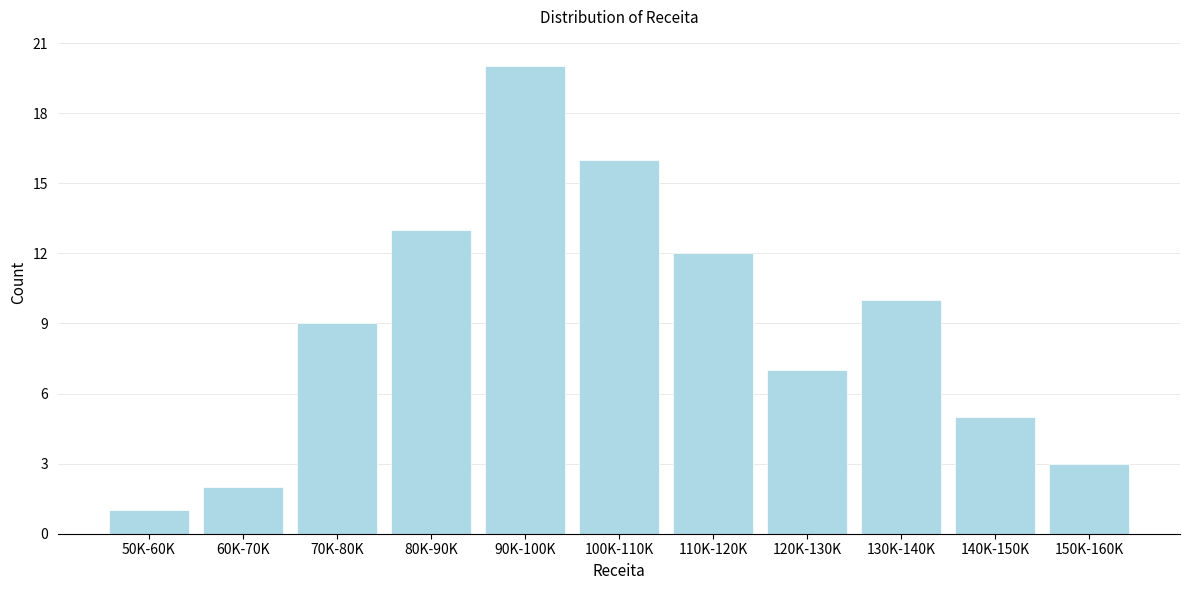

Reading right to left, extract all data points from this chart.

3	5	10	7	12	16	20	13	9	2	1